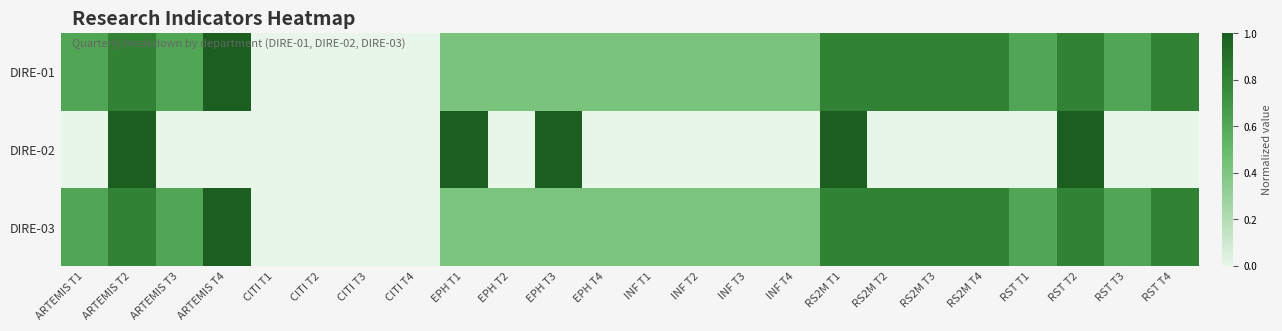

Reading left to right, what are all the values shown in this chart?

DIRE-01: ARTEMIS T1=0.6	ARTEMIS T2=0.8	ARTEMIS T3=0.6	ARTEMIS T4=1.0	CITI T1=0.0	CITI T2=0.0	CITI T3=0.0	CITI T4=0.0	EPH T1=0.4	EPH T2=0.4	EPH T3=0.4	EPH T4=0.4	INF T1=0.4	INF T2=0.4	INF T3=0.4	INF T4=0.4	RS2M T1=0.8	RS2M T2=0.8	RS2M T3=0.8	RS2M T4=0.8	RST T1=0.6	RST T2=0.8	RST T3=0.6	RST T4=0.8
DIRE-02: ARTEMIS T1=0.0	ARTEMIS T2=1.0	ARTEMIS T3=0.0	ARTEMIS T4=0.0	CITI T1=0.0	CITI T2=0.0	CITI T3=0.0	CITI T4=0.0	EPH T1=1.0	EPH T2=0.0	EPH T3=1.0	EPH T4=0.0	INF T1=0.0	INF T2=0.0	INF T3=0.0	INF T4=0.0	RS2M T1=1.0	RS2M T2=0.0	RS2M T3=0.0	RS2M T4=0.0	RST T1=0.0	RST T2=1.0	RST T3=0.0	RST T4=0.0
DIRE-03: ARTEMIS T1=0.6	ARTEMIS T2=0.8	ARTEMIS T3=0.6	ARTEMIS T4=1.0	CITI T1=0.0	CITI T2=0.0	CITI T3=0.0	CITI T4=0.0	EPH T1=0.4	EPH T2=0.4	EPH T3=0.4	EPH T4=0.4	INF T1=0.4	INF T2=0.4	INF T3=0.4	INF T4=0.4	RS2M T1=0.8	RS2M T2=0.8	RS2M T3=0.8	RS2M T4=0.8	RST T1=0.6	RST T2=0.8	RST T3=0.6	RST T4=0.8